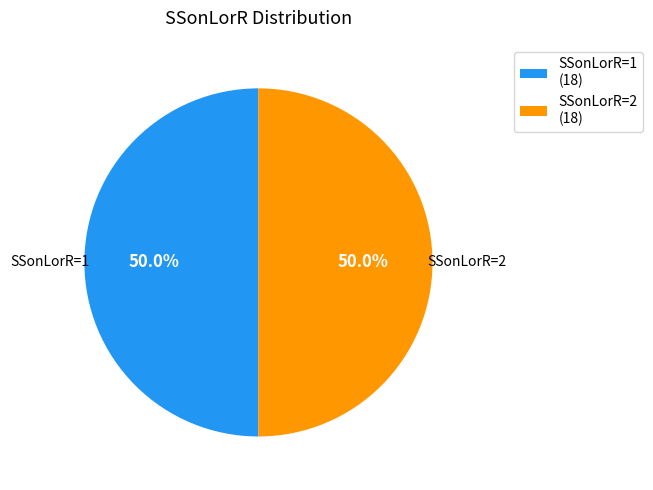

How much of the chart is everything except SSonLorR=2?

50.0%